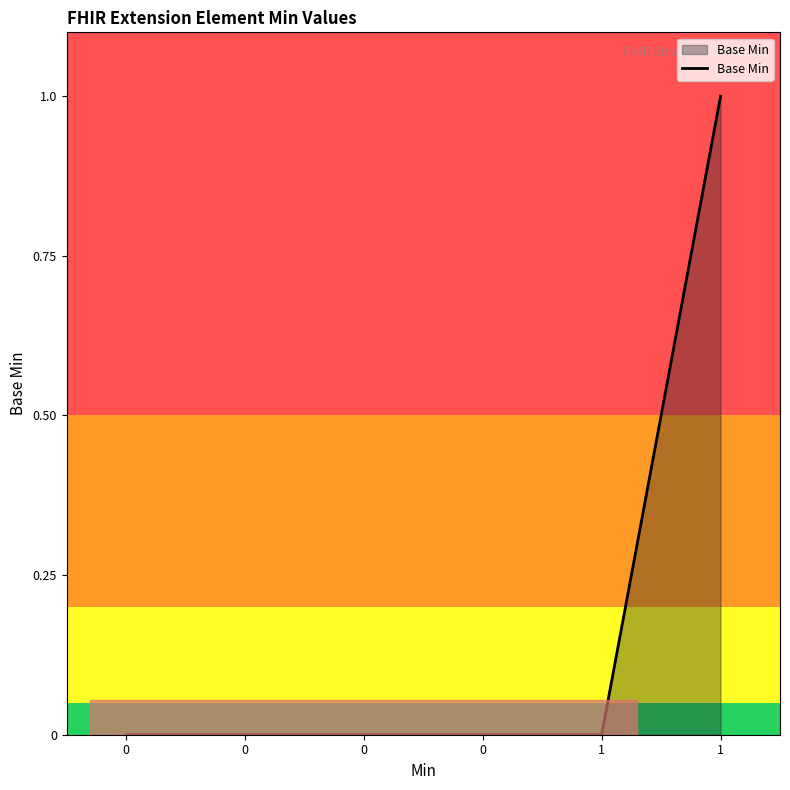

Is it true that the value at 0 is -1?

False